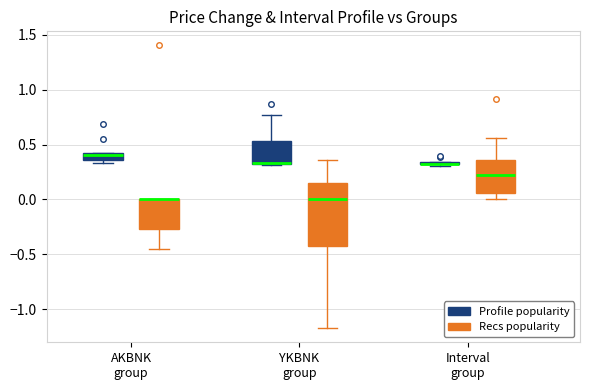

Which box is the tallest, from its lower edge to its upper edge?

YKBNK group (Recs popularity)